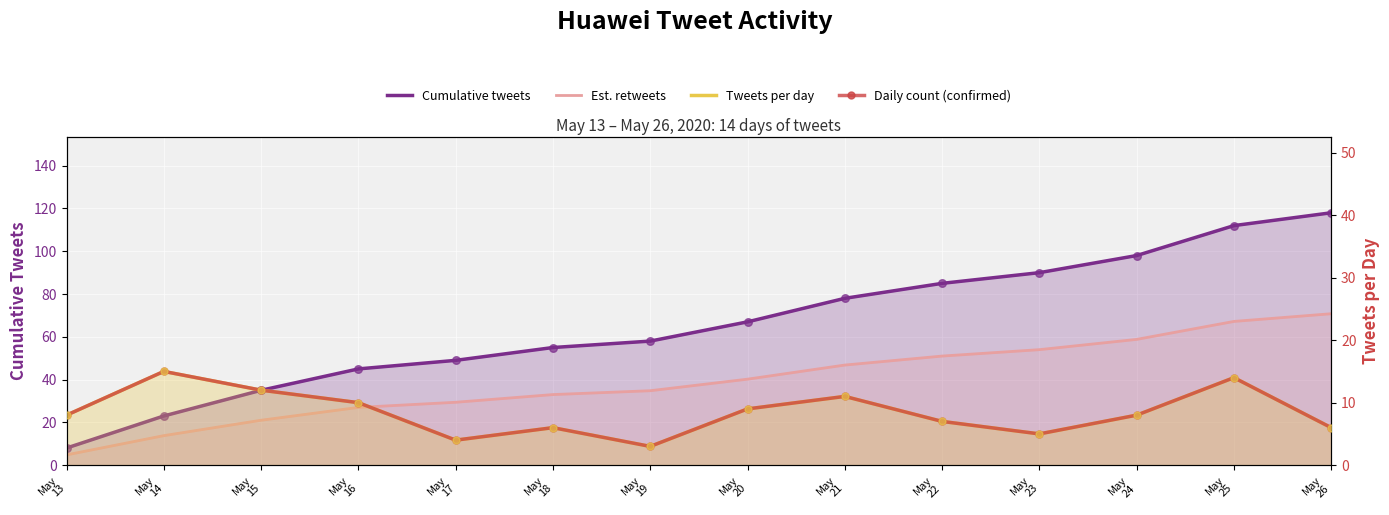

At how many categories does at least one series exceed 26?

12